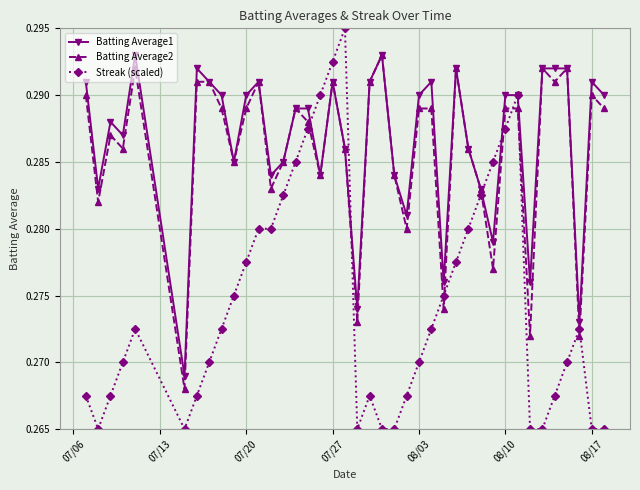

At how many categories does at least one series exceed 0?

40